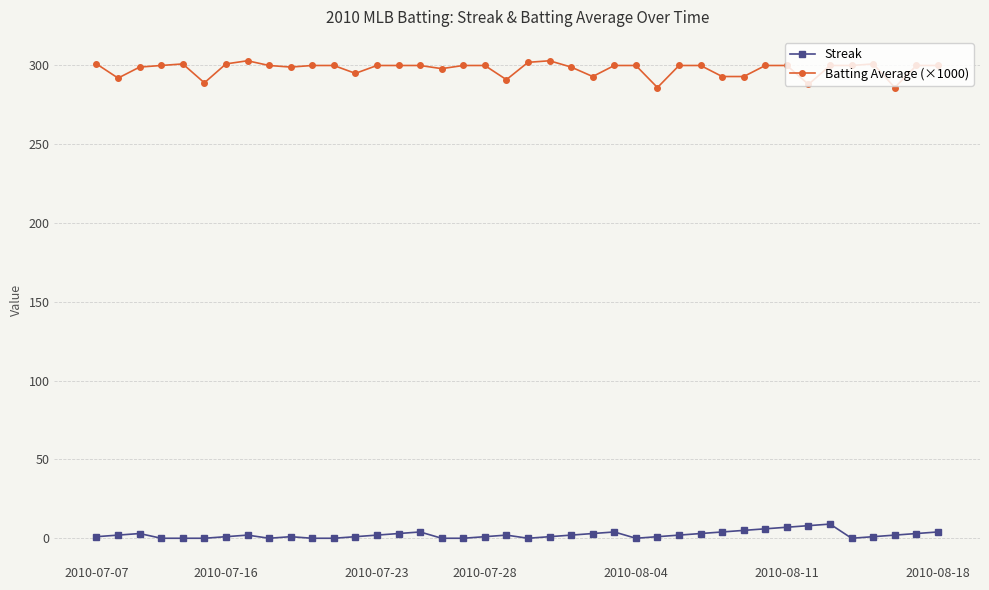

What is the value of the Batting Average (×1000) point at the 27th from the left?

286